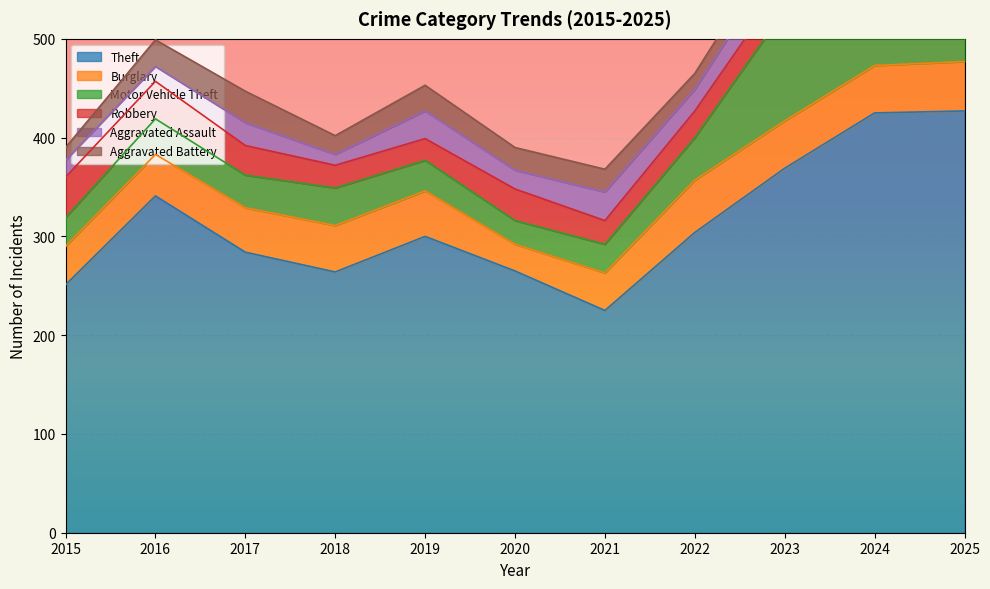

Reading left to right, extract all data points from this chart.

Theft: 2015=251	2016=341	2017=284	2018=264	2019=300	2020=265	2021=225	2022=304	2023=369	2024=425	2025=427
Burglary: 2015=39	2016=42	2017=45	2018=47	2019=46	2020=27	2021=38	2022=53	2023=48	2024=48	2025=50
Motor Vehicle Theft: 2015=29	2016=36	2017=33	2018=38	2019=31	2020=24	2021=29	2022=43	2023=112	2024=99	2025=52
Robbery: 2015=41	2016=38	2017=30	2018=23	2019=22	2020=32	2021=24	2022=27	2023=29	2024=34	2025=21
Aggravated Assault: 2015=17	2016=15	2017=23	2018=11	2019=28	2020=19	2021=29	2022=22	2023=31	2024=29	2025=32
Aggravated Battery: 2015=13	2016=27	2017=32	2018=19	2019=26	2020=23	2021=23	2022=16	2023=20	2024=35	2025=22